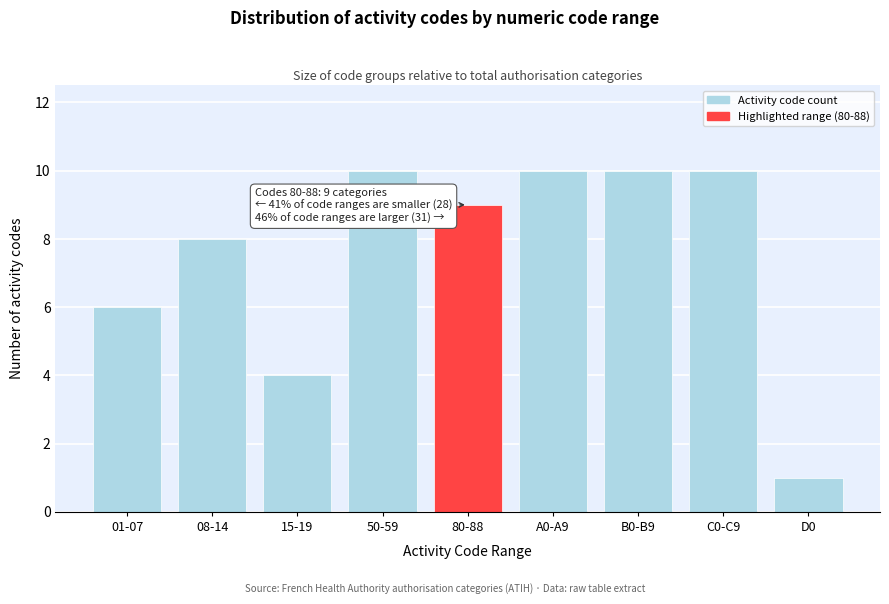

Reading left to right, transcribe all the data shown in this chart.

01-07=6	08-14=8	15-19=4	50-59=10	80-88=9	A0-A9=10	B0-B9=10	C0-C9=10	D0=1